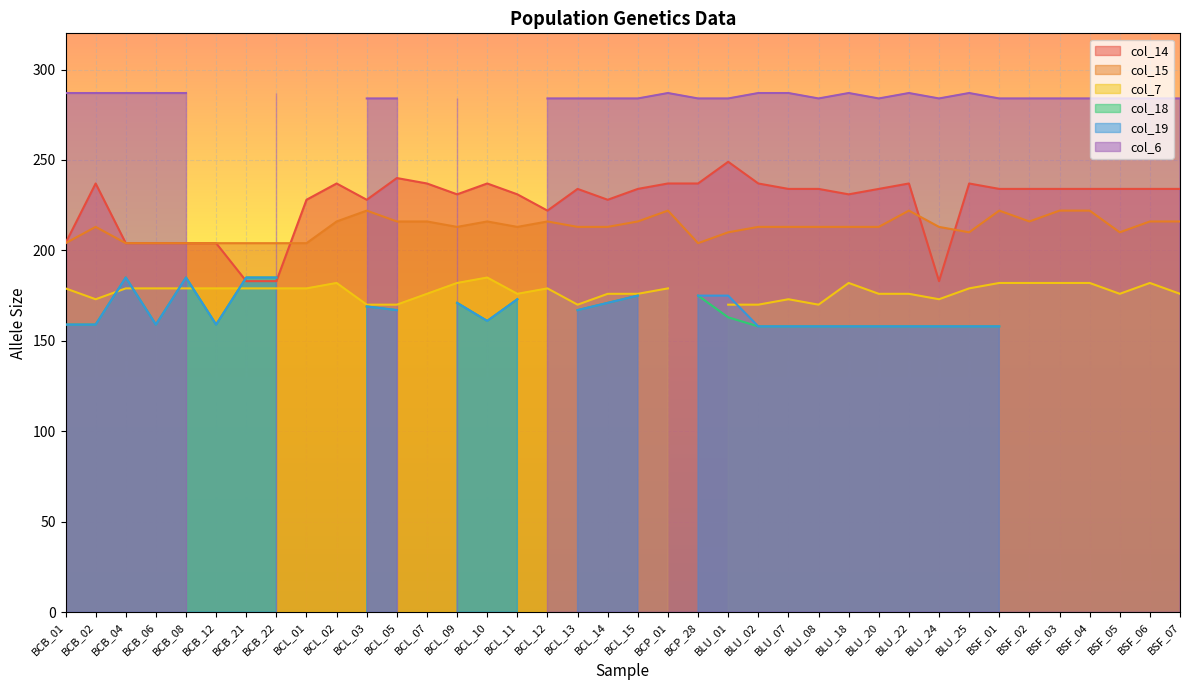

Reading left to right, transcribe all the data shown in this chart.

col_14: BCB_01=204	BCB_02=237	BCB_04=204	BCB_06=204	BCB_08=204	BCB_12=204	BCB_21=183	BCB_22=183	BCL_01=228	BCL_02=237	BCL_03=228	BCL_05=240	BCL_07=237	BCL_09=231	BCL_10=237	BCL_11=231	BCL_12=222	BCL_13=234	BCL_14=228	BCL_15=234	BCP_01=237	BCP_28=237	BLU_01=249	BLU_02=237	BLU_07=234	BLU_08=234	BLU_18=231	BLU_20=234	BLU_22=237	BLU_24=183	BLU_25=237	BSF_01=234	BSF_02=234	BSF_03=234	BSF_04=234	BSF_05=234	BSF_06=234	BSF_07=234
col_15: BCB_01=204	BCB_02=213	BCB_04=204	BCB_06=204	BCB_08=204	BCB_12=204	BCB_21=204	BCB_22=204	BCL_01=204	BCL_02=216	BCL_03=222	BCL_05=216	BCL_07=216	BCL_09=213	BCL_10=216	BCL_11=213	BCL_12=216	BCL_13=213	BCL_14=213	BCL_15=216	BCP_01=222	BCP_28=204	BLU_01=210	BLU_02=213	BLU_07=213	BLU_08=213	BLU_18=213	BLU_20=213	BLU_22=222	BLU_24=213	BLU_25=210	BSF_01=222	BSF_02=216	BSF_03=222	BSF_04=222	BSF_05=210	BSF_06=216	BSF_07=216
col_7: BCB_01=179	BCB_02=173	BCB_04=179	BCB_06=179	BCB_08=179	BCB_12=179	BCB_21=179	BCB_22=179	BCL_01=179	BCL_02=182	BCL_03=170	BCL_05=170	BCL_07=176	BCL_09=182	BCL_10=185	BCL_11=176	BCL_12=179	BCL_13=170	BCL_14=176	BCL_15=176	BCP_01=179	BCP_28=0	BLU_01=170	BLU_02=170	BLU_07=173	BLU_08=170	BLU_18=182	BLU_20=176	BLU_22=176	BLU_24=173	BLU_25=179	BSF_01=182	BSF_02=182	BSF_03=182	BSF_04=182	BSF_05=176	BSF_06=182	BSF_07=176
col_18: BCB_01=159	BCB_02=159	BCB_04=185	BCB_06=159	BCB_08=185	BCB_12=159	BCB_21=185	BCB_22=185	BCL_01=0	BCL_02=0	BCL_03=169	BCL_05=167	BCL_07=0	BCL_09=171	BCL_10=161	BCL_11=173	BCL_12=0	BCL_13=167	BCL_14=171	BCL_15=175	BCP_01=0	BCP_28=175	BLU_01=163	BLU_02=158	BLU_07=158	BLU_08=158	BLU_18=158	BLU_20=158	BLU_22=158	BLU_24=158	BLU_25=158	BSF_01=158	BSF_02=0	BSF_03=0	BSF_04=0	BSF_05=0	BSF_06=0	BSF_07=0
col_19: BCB_01=159	BCB_02=159	BCB_04=185	BCB_06=159	BCB_08=185	BCB_12=159	BCB_21=185	BCB_22=185	BCL_01=0	BCL_02=0	BCL_03=169	BCL_05=167	BCL_07=0	BCL_09=171	BCL_10=161	BCL_11=173	BCL_12=0	BCL_13=167	BCL_14=171	BCL_15=175	BCP_01=0	BCP_28=175	BLU_01=175	BLU_02=158	BLU_07=158	BLU_08=158	BLU_18=158	BLU_20=158	BLU_22=158	BLU_24=158	BLU_25=158	BSF_01=158	BSF_02=0	BSF_03=0	BSF_04=0	BSF_05=0	BSF_06=0	BSF_07=0
col_6: BCB_01=287	BCB_02=287	BCB_04=287	BCB_06=287	BCB_08=287	BCB_12=0	BCB_21=0	BCB_22=287	BCL_01=0	BCL_02=0	BCL_03=284	BCL_05=284	BCL_07=0	BCL_09=284	BCL_10=0	BCL_11=0	BCL_12=284	BCL_13=284	BCL_14=284	BCL_15=284	BCP_01=287	BCP_28=284	BLU_01=284	BLU_02=287	BLU_07=287	BLU_08=284	BLU_18=287	BLU_20=284	BLU_22=287	BLU_24=284	BLU_25=287	BSF_01=284	BSF_02=284	BSF_03=284	BSF_04=284	BSF_05=284	BSF_06=284	BSF_07=284